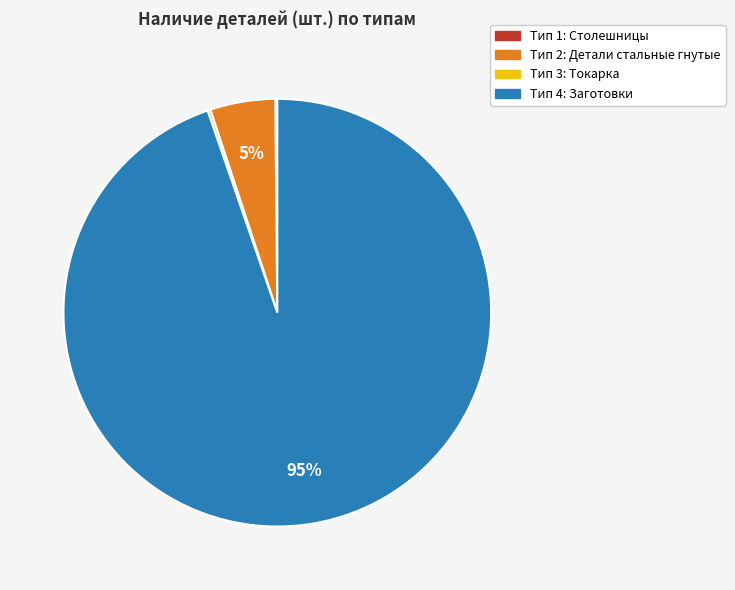

Is there a majority slice in this chart?

Yes